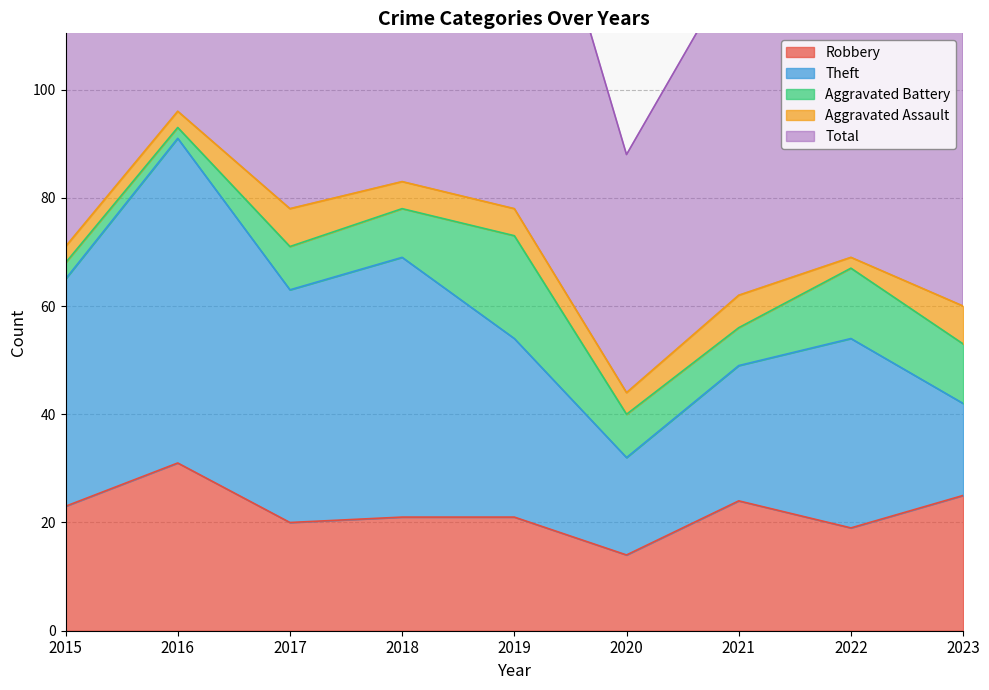

True or false: Total and Theft cross at least once.

False